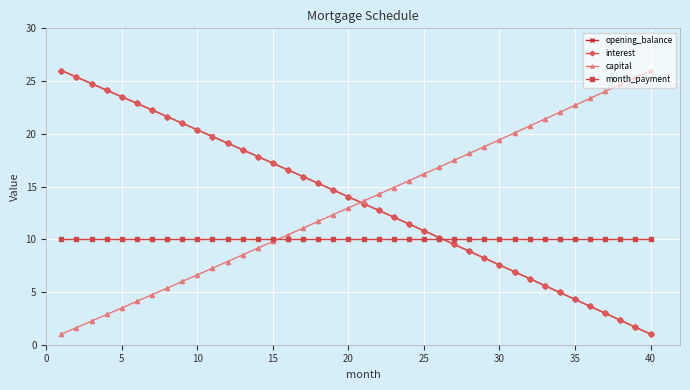

What is the value of the interest point at the 13th from the left?

18.5